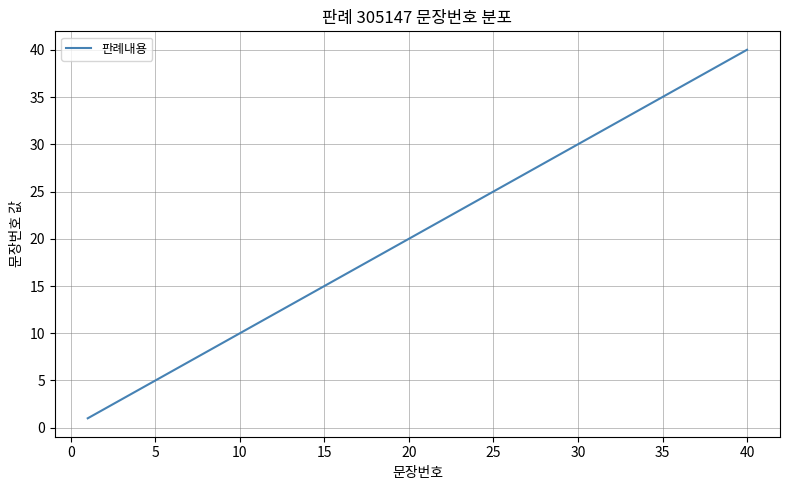

What is the maximum value shown in the chart?

40